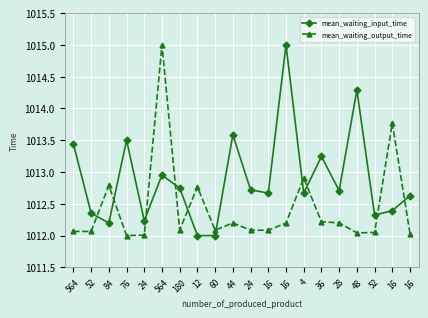

How many series are shown in this chart?

2